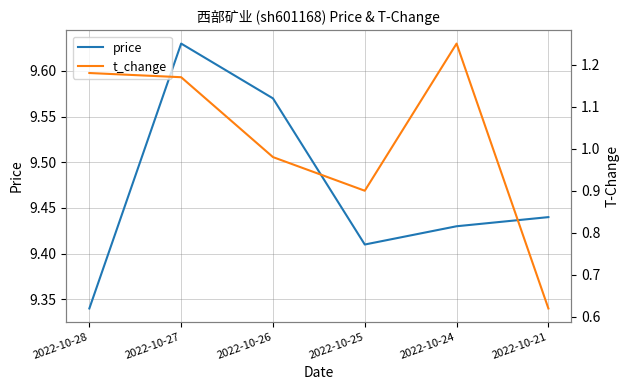

What is the greatest value displayed?

9.6